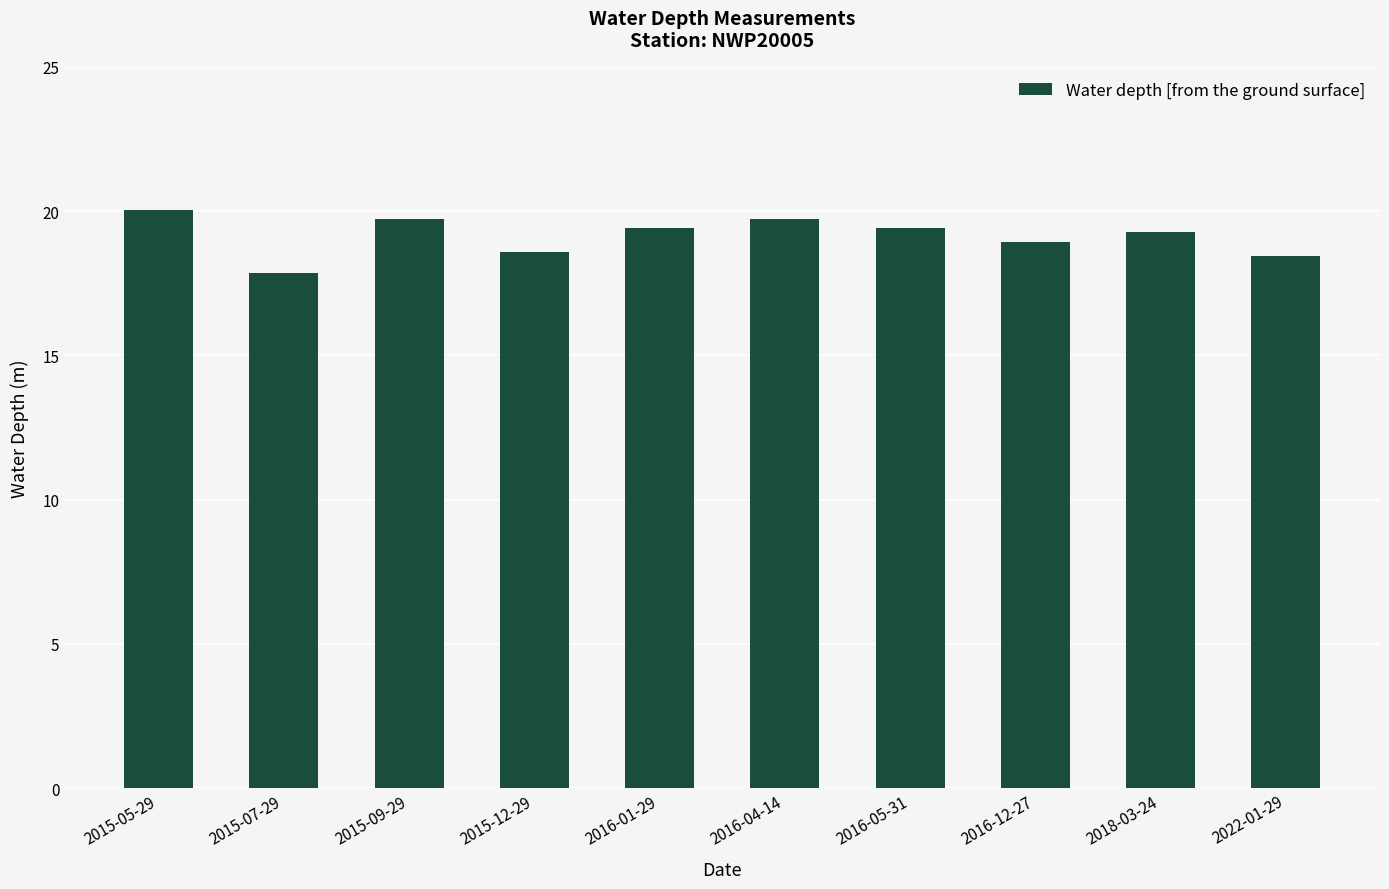

At which label does the data first exceed 19?

2015-05-29